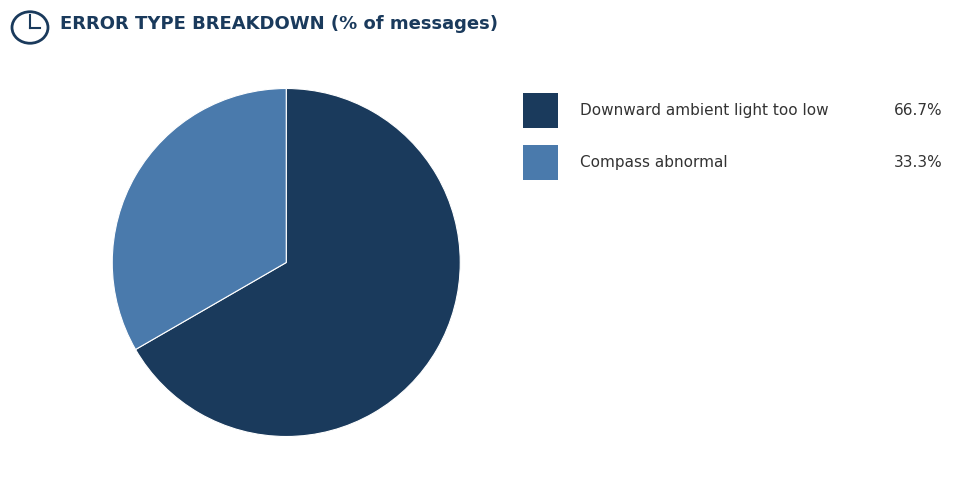

How many slices are in this pie chart?

2